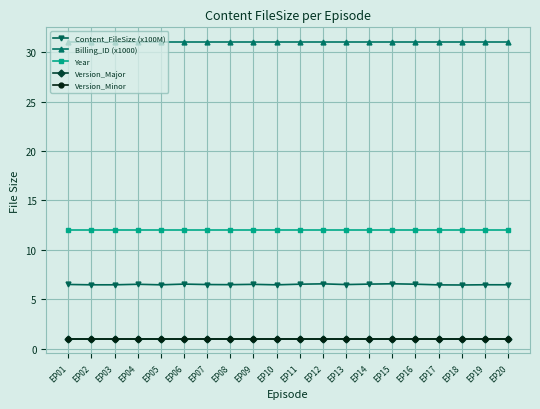

Where is Billing_ID (x1000) nearest to the value 31?

EP01